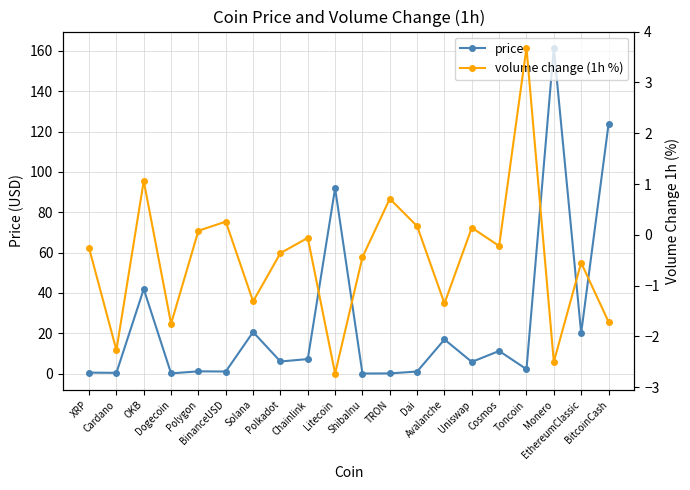

After their last crossing, which series has the higher values: price or volume change (1h %)?

price